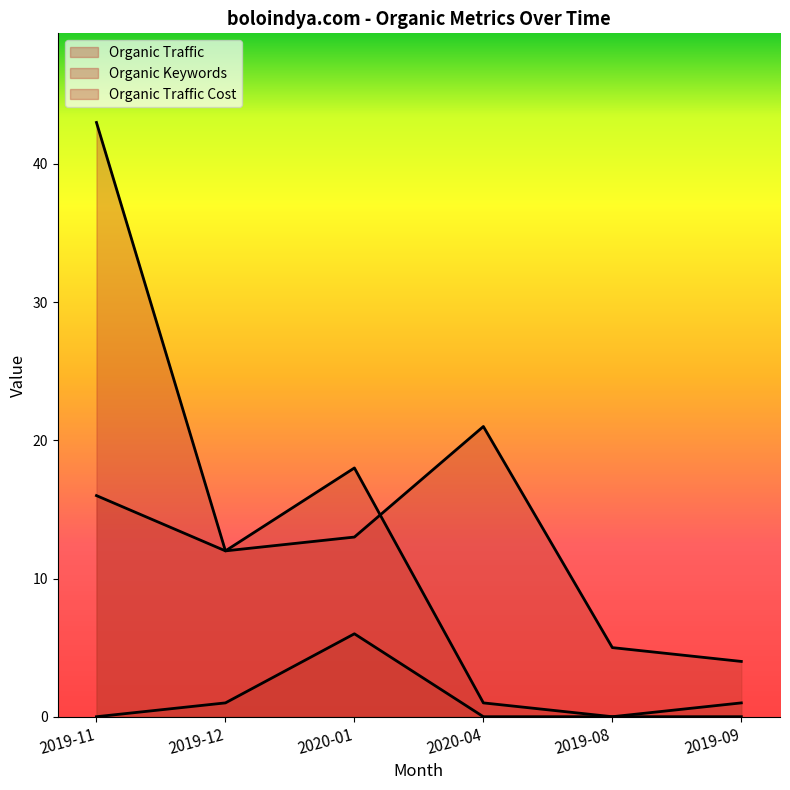

Reading left to right, extract all data points from this chart.

Organic Traffic: 2019-11=0	2019-12=1	2020-01=6	2020-04=0	2019-08=0	2019-09=1
Organic Keywords: 2019-11=16	2019-12=12	2020-01=13	2020-04=21	2019-08=5	2019-09=4
Organic Traffic Cost: 2019-11=43	2019-12=12	2020-01=18	2020-04=1	2019-08=0	2019-09=0